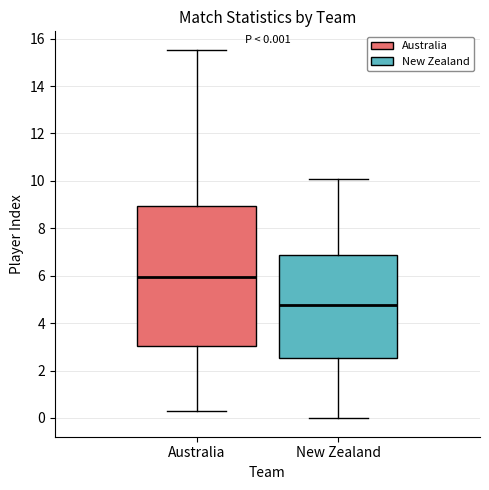

Comparing the boxes themselves (not the whiskers), which one is the tallest?

Australia